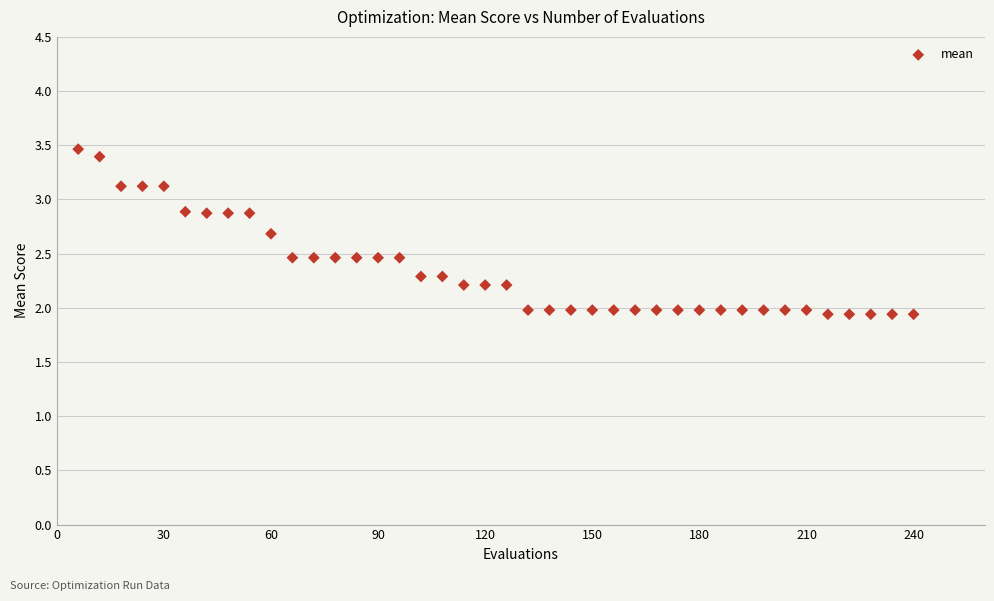

What is the range of X values (max minus min)?

234.0